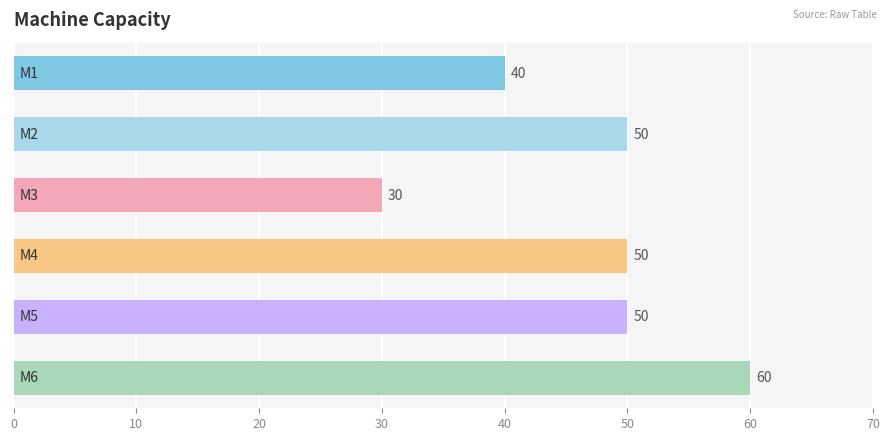

What is the minimum value shown in the chart?

30